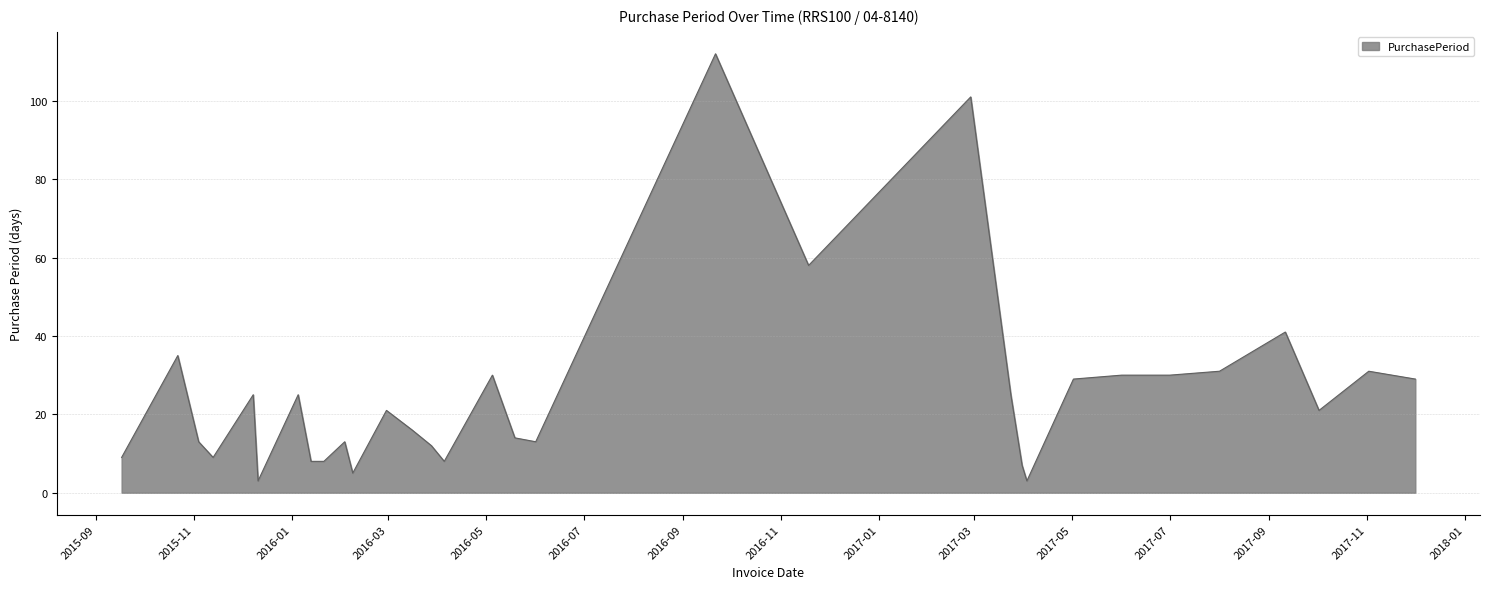

How many lines are shown in the chart?

1